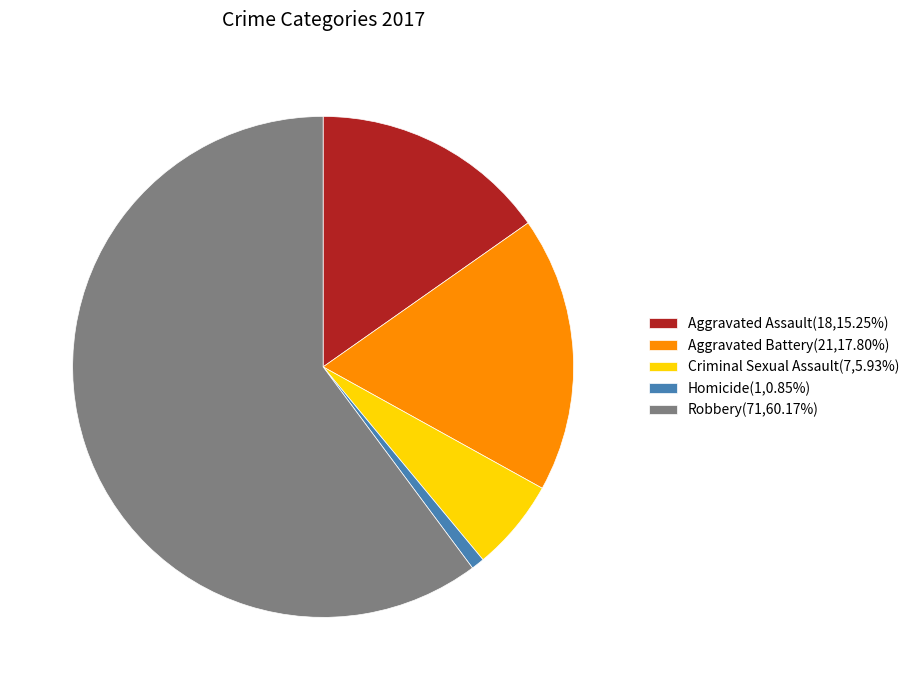

The Robbery slice represents 60% of the pie. True or false?

True